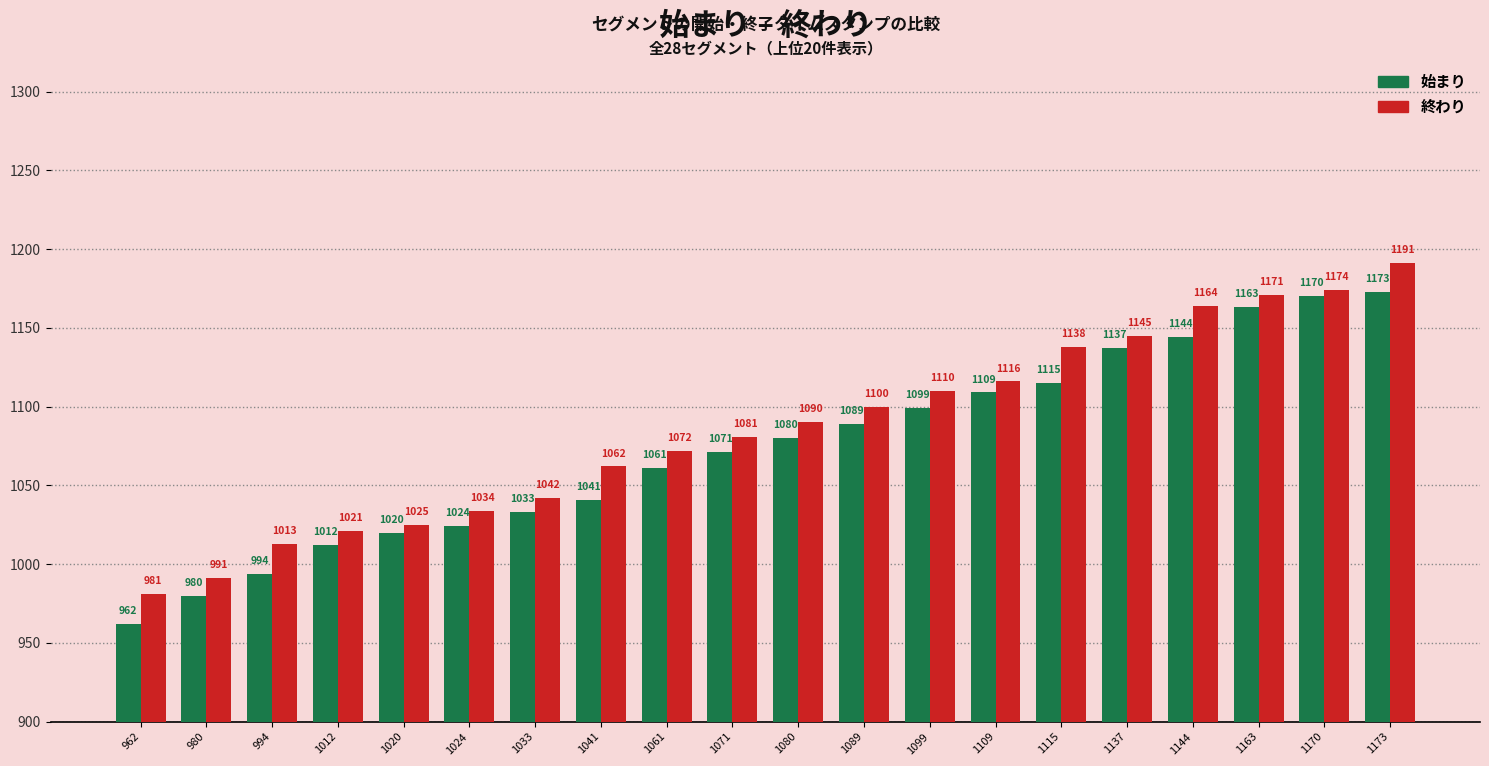

What is the greatest value displayed?

1191